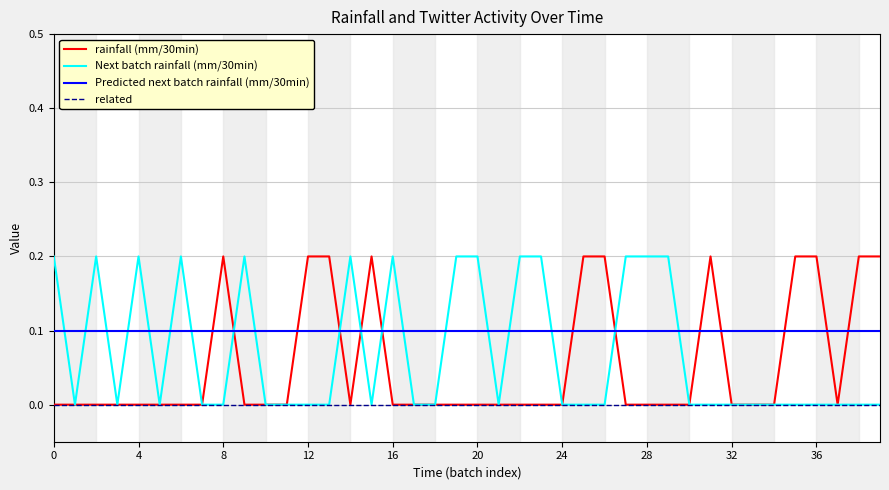

What is the average value of the Predicted next batch rainfall (mm/30min) series?

0.1